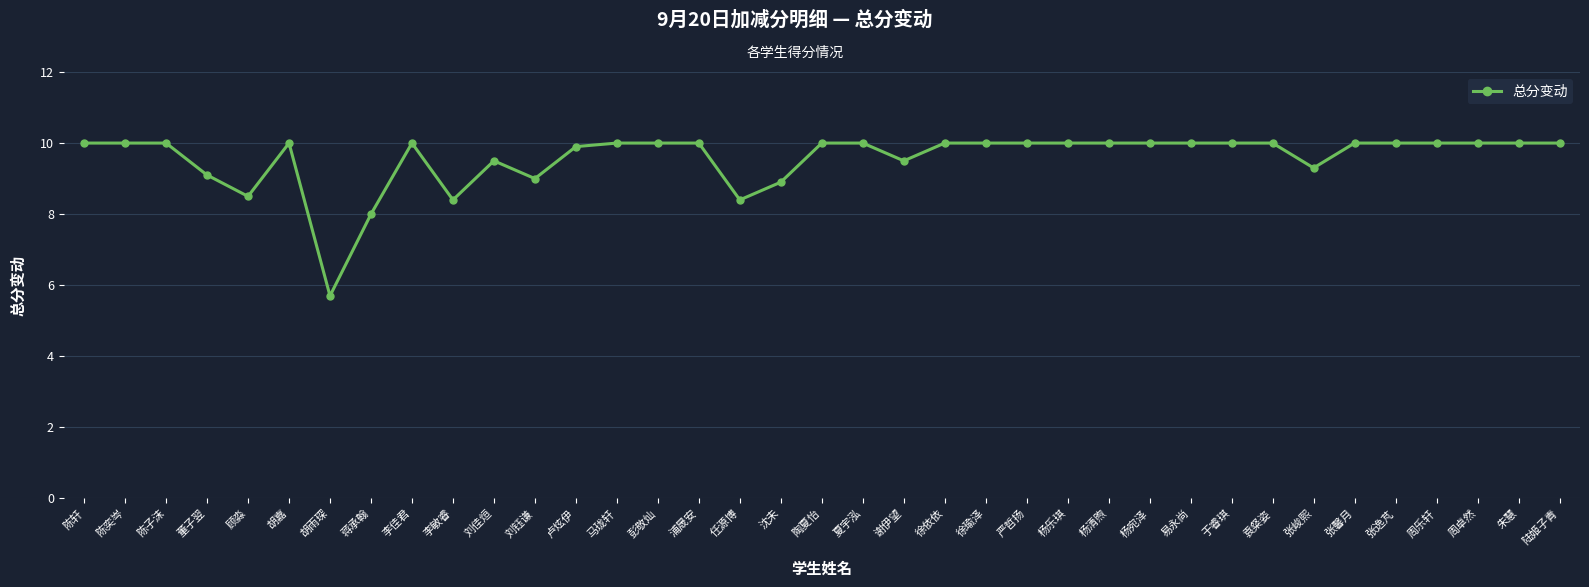

True or false: there are more than 1 points higher than both neighbors.

True